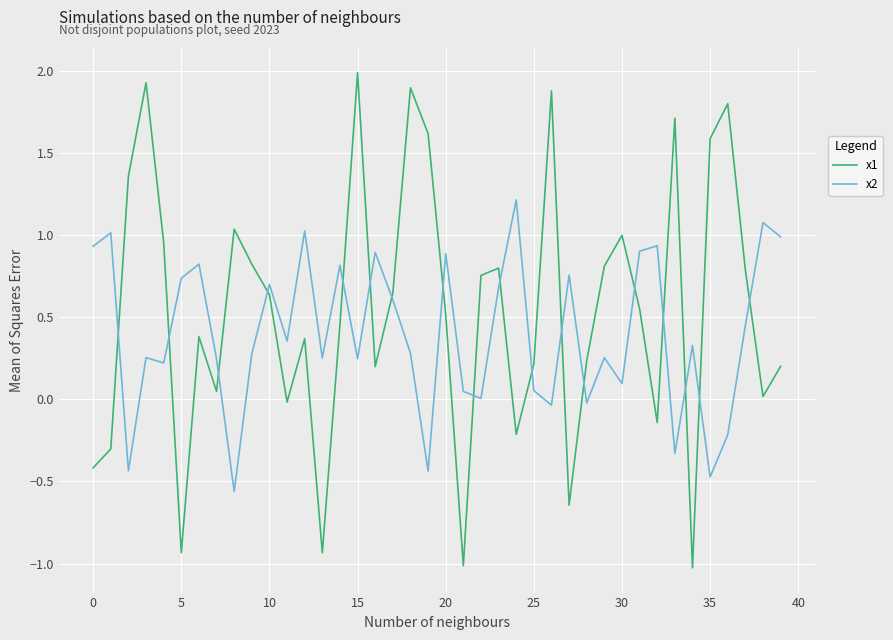

What is the maximum value for x2?

1.2